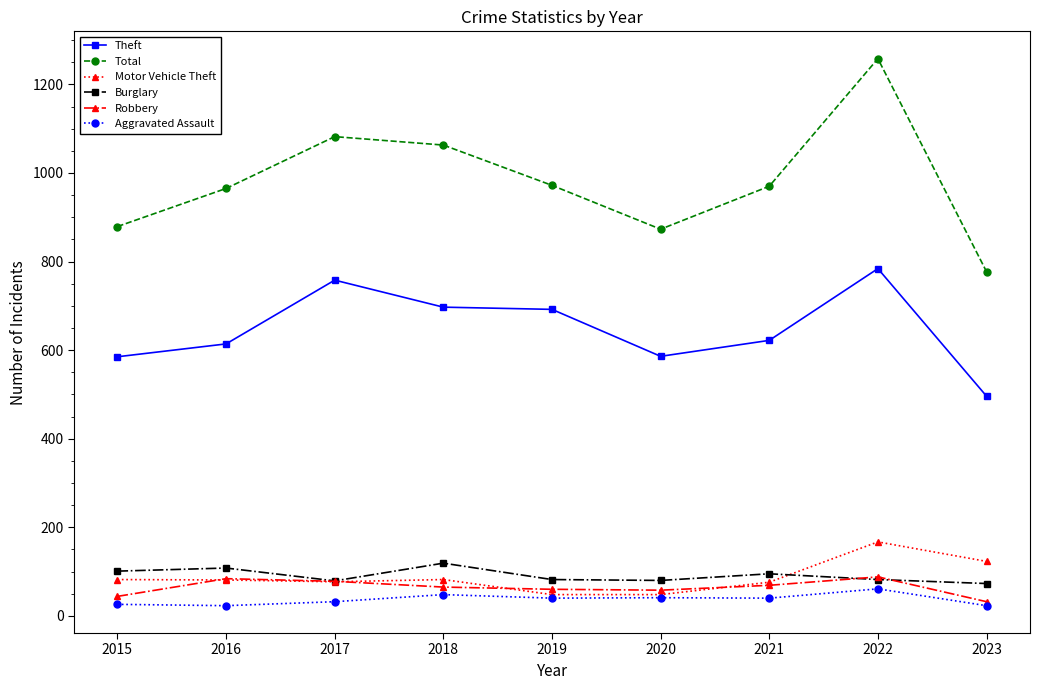

How many lines are shown in the chart?

6